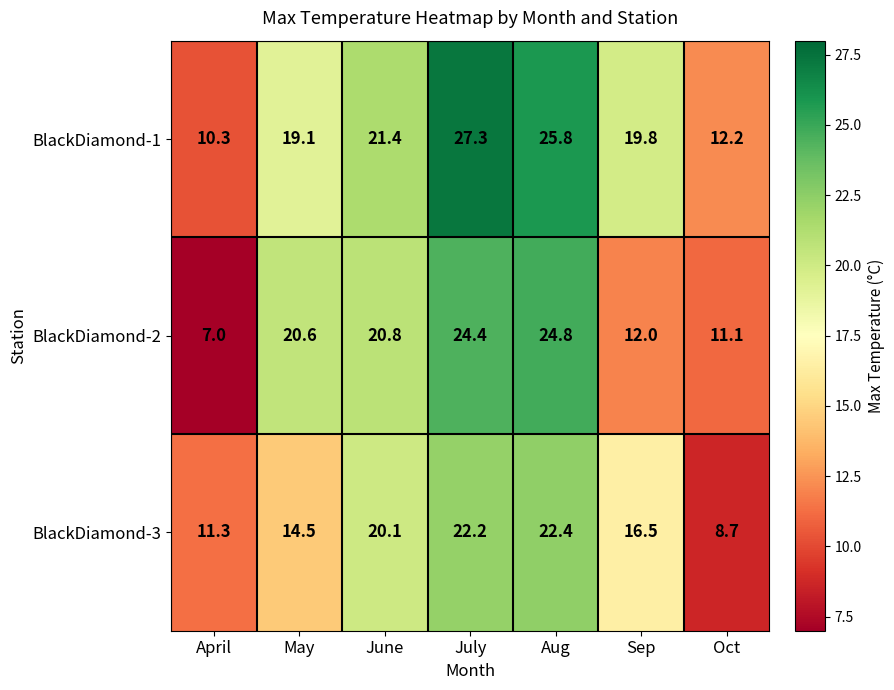

Reading left to right, what are all the values shown in this chart?

BlackDiamond-1: April=10.3	May=19.1	June=21.4	July=27.3	Aug=25.8	Sep=19.8	Oct=12.2
BlackDiamond-2: April=7.0	May=20.6	June=20.8	July=24.4	Aug=24.8	Sep=12.0	Oct=11.1
BlackDiamond-3: April=11.3	May=14.5	June=20.1	July=22.2	Aug=22.4	Sep=16.5	Oct=8.7